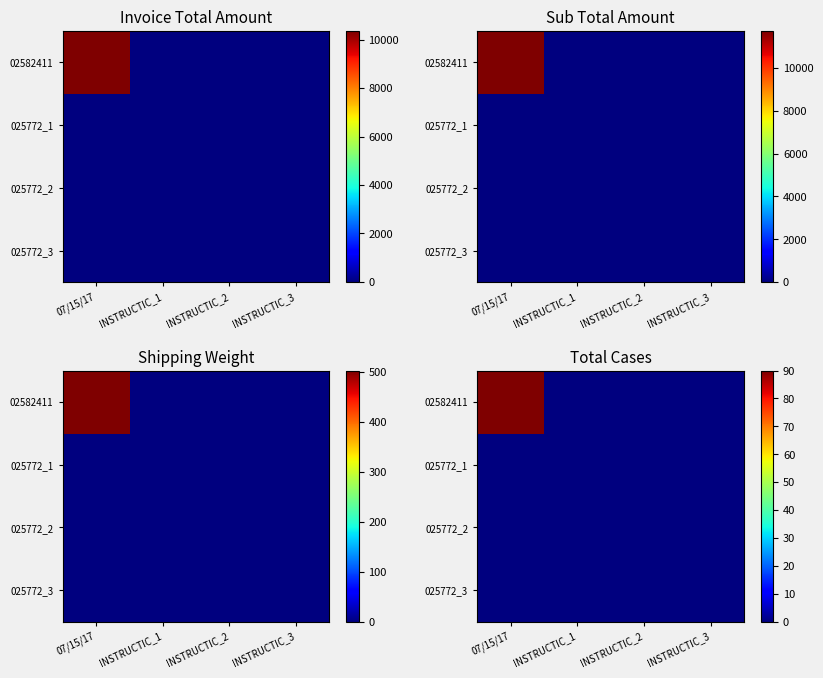

Is it true that 025772_1 equals 0 at 07/15/17?

True